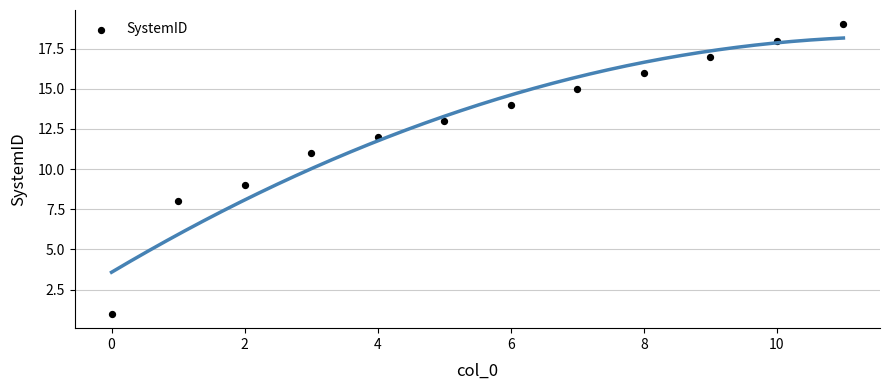

What is the range of Y values (max minus min)?

18